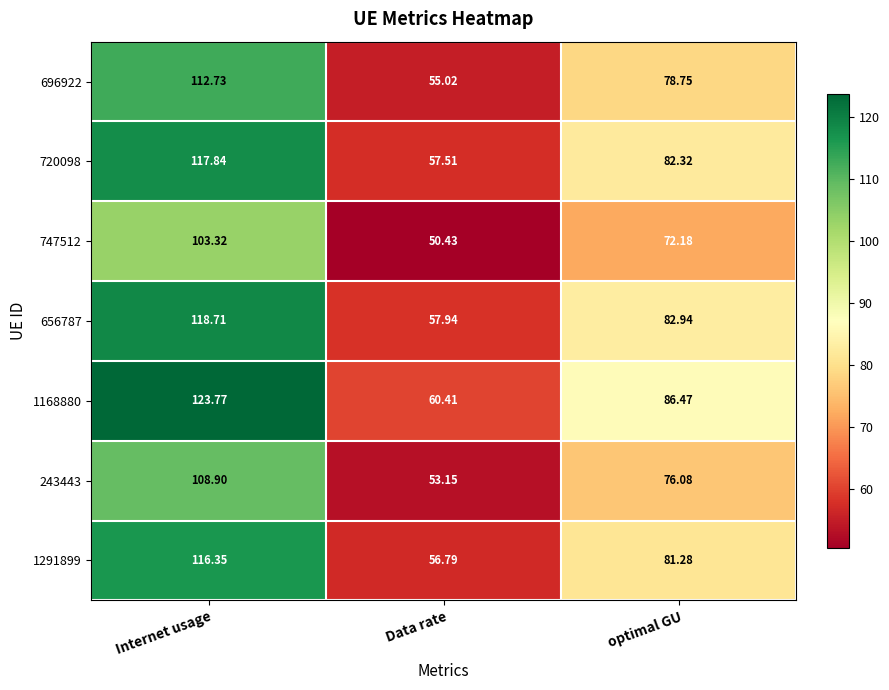

Is the value of 1291899 at Data rate greater than the value of 747512 at optimal GU?

No